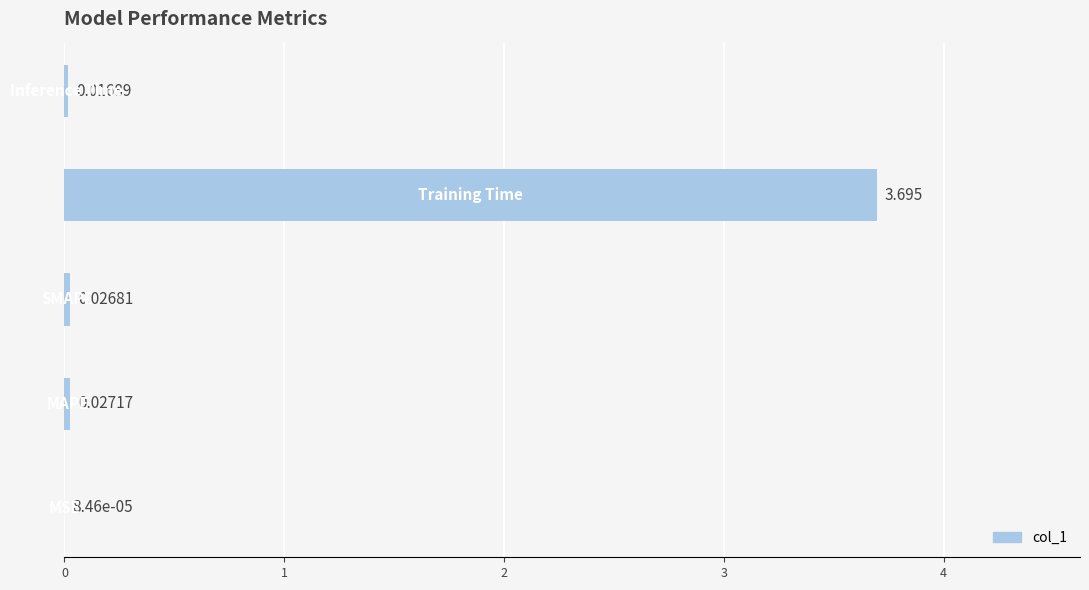

What is the sum of all values?

3.8